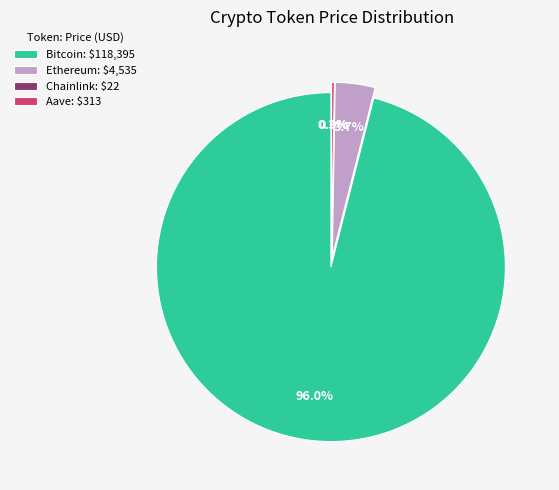

True or false: Bitcoin accounts for 99% of the total.

False